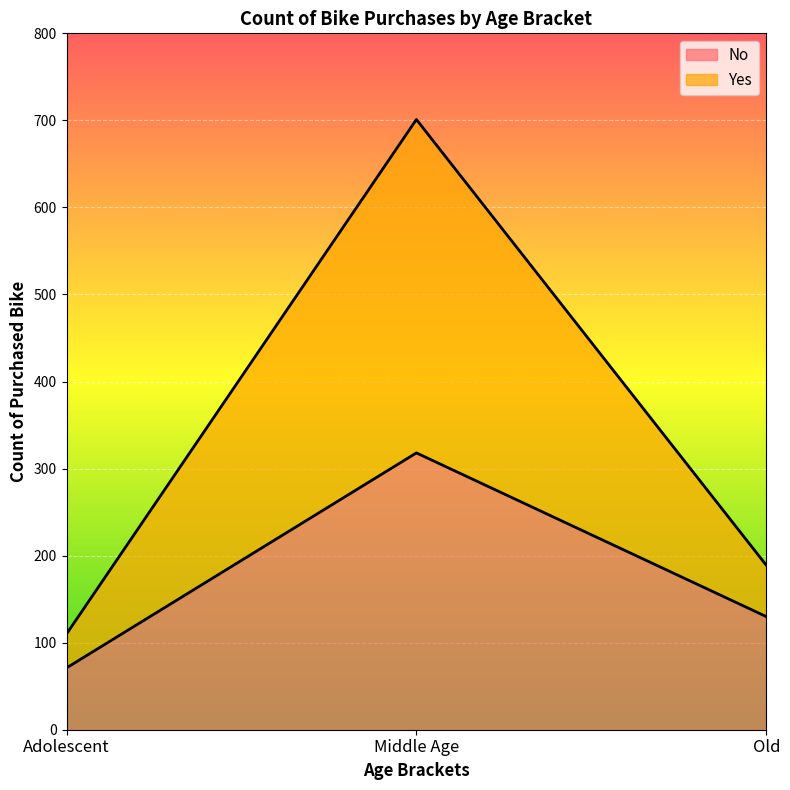

What is the maximum value for No?

318